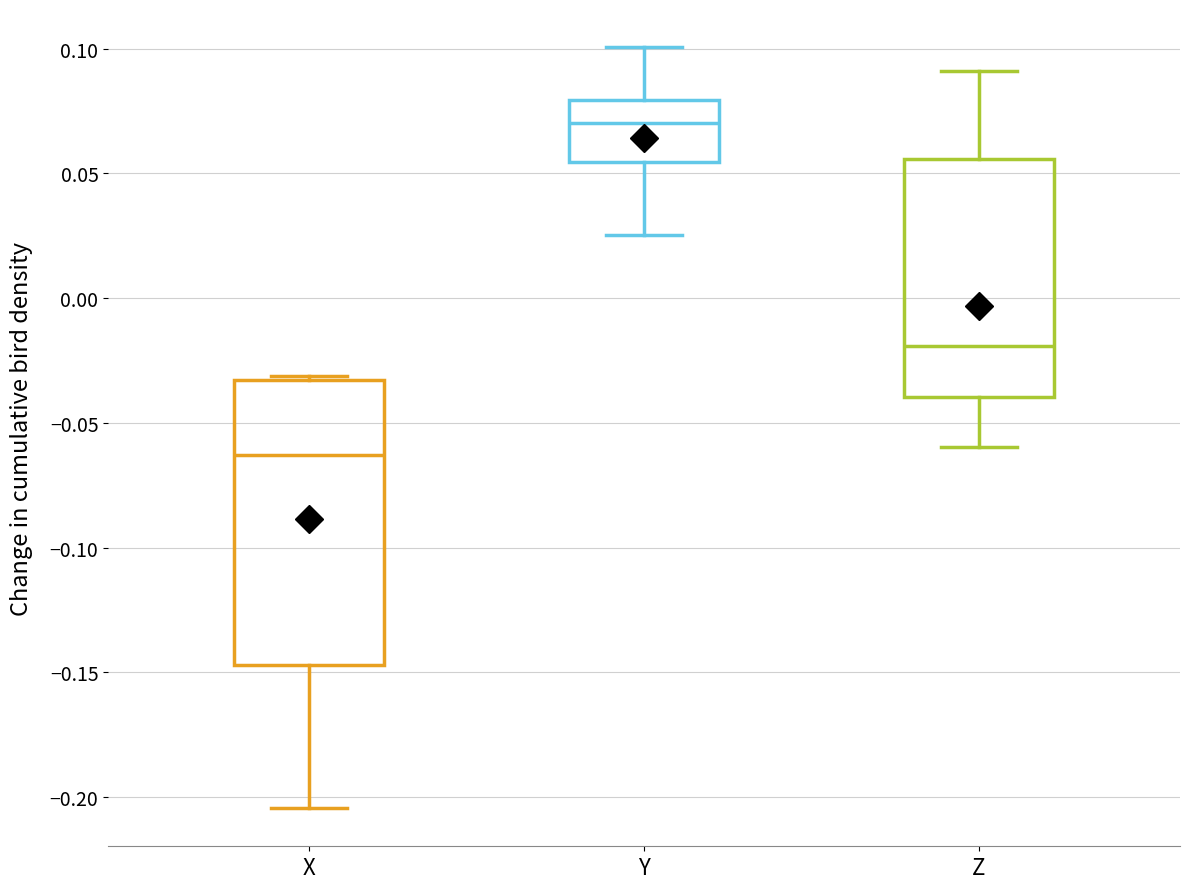

Which box has the lowest median line?

X